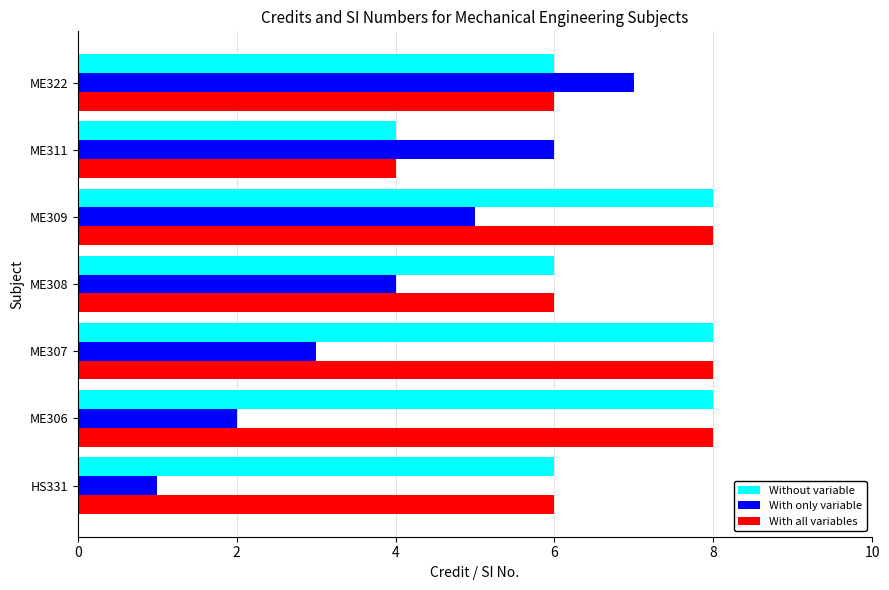

Between ME307 and ME309, which series saw the biggest shift?

With only variable